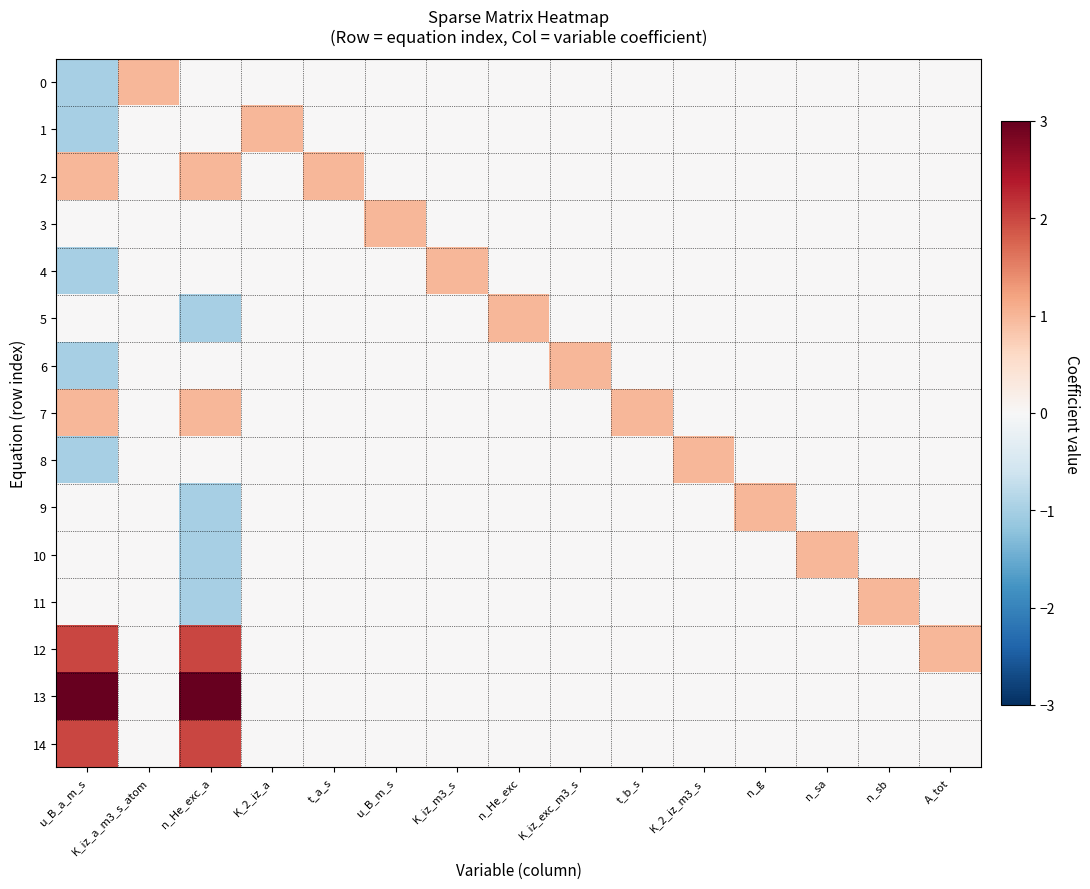

List the series in order of their peak value, lowest first.

0, 1, 2, 3, 4, 5, 6, 7, 8, 9, 10, 11, 12, 14, 13